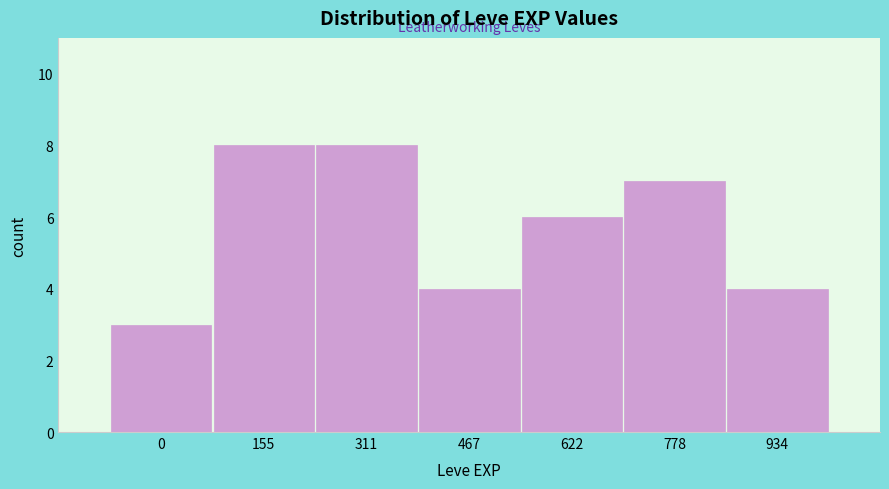

Reading left to right, extract all data points from this chart.

3	8	8	4	6	7	4